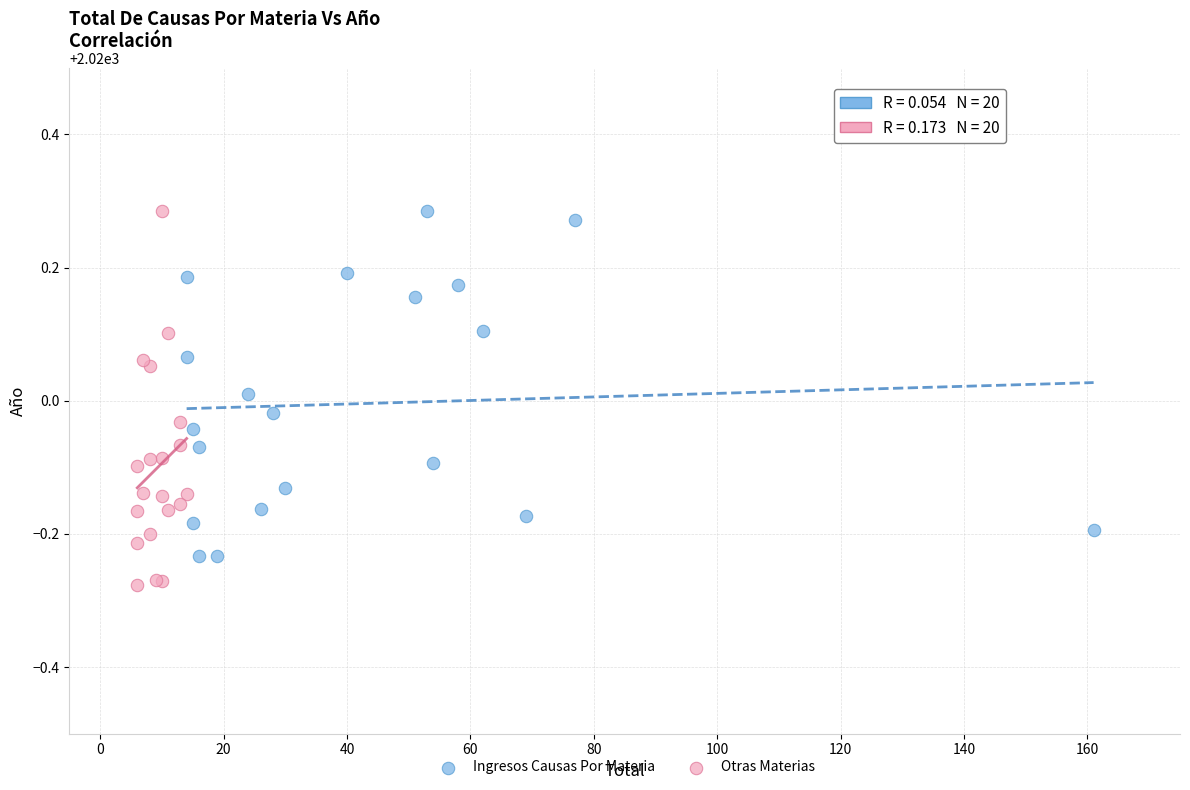

What are all the series names shown in the legend?

Ingresos Causas Por Materia, Otras Materias